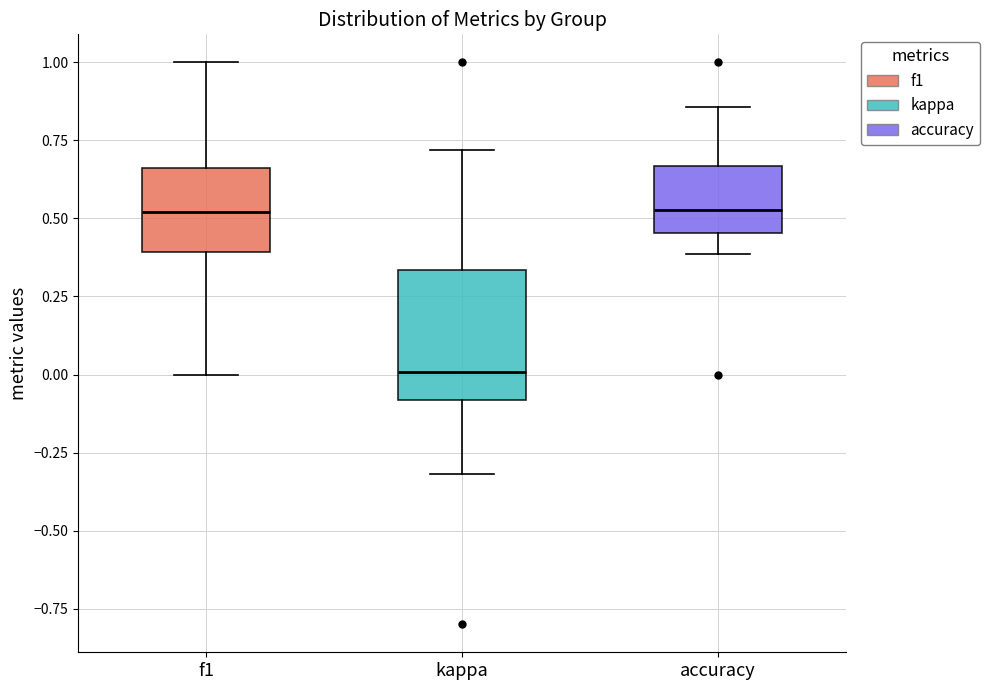

Where is the lower edge of the box for f1 on the y-axis? The values are not printed on the chart, so give them approximately, as read against the axis.

0.40